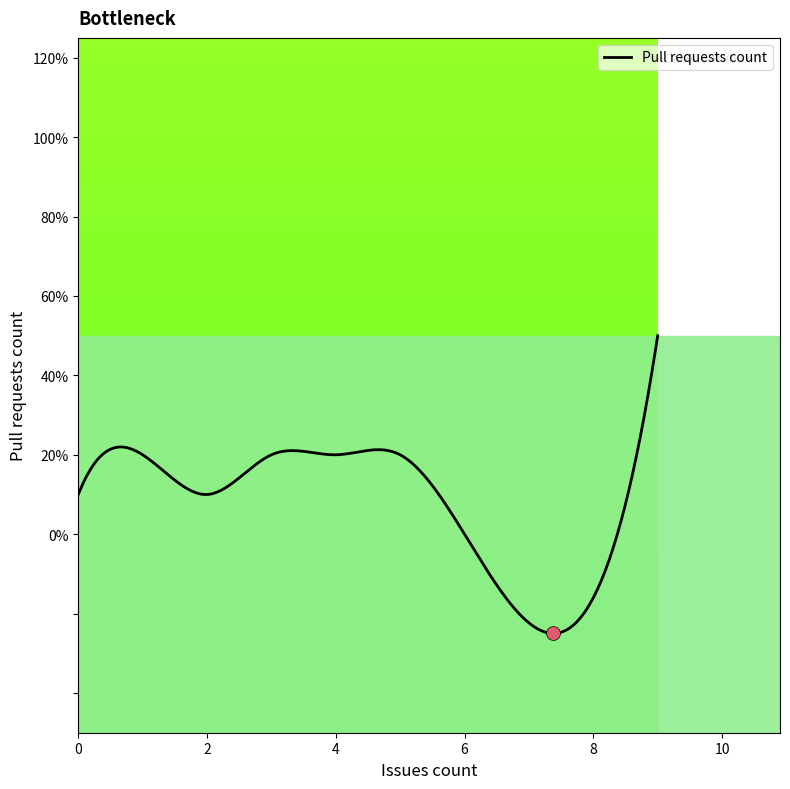

Does the chart display data point markers on the line(s)?

No